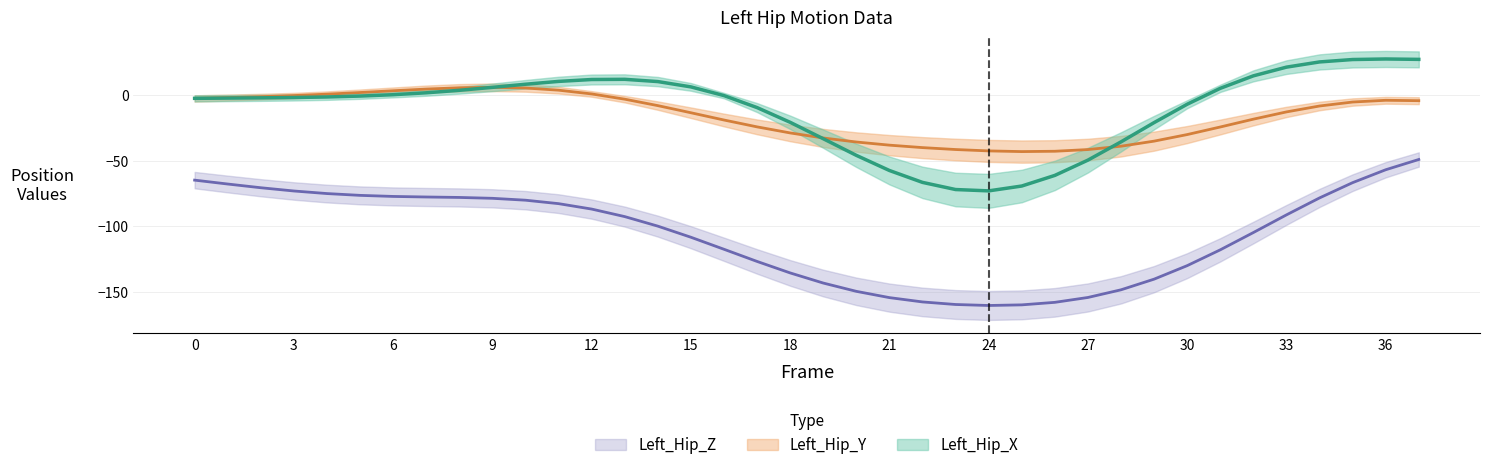

What is the maximum value shown in the chart?

27.5